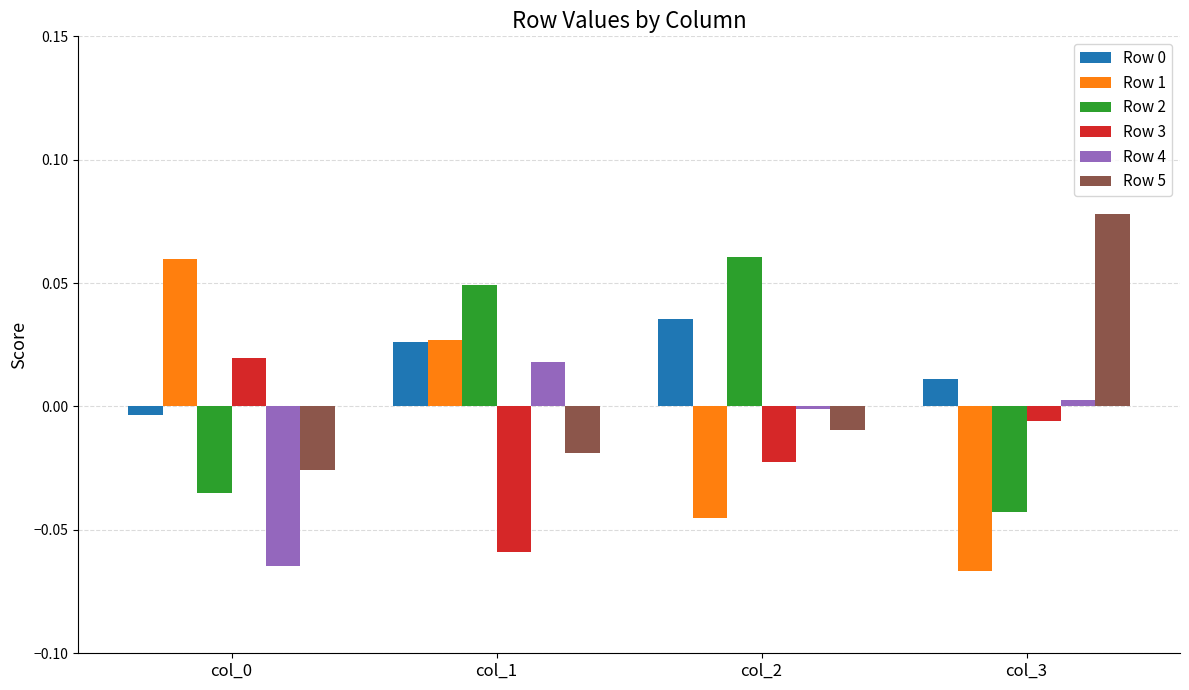

Which category has the highest value across all series?

col_3